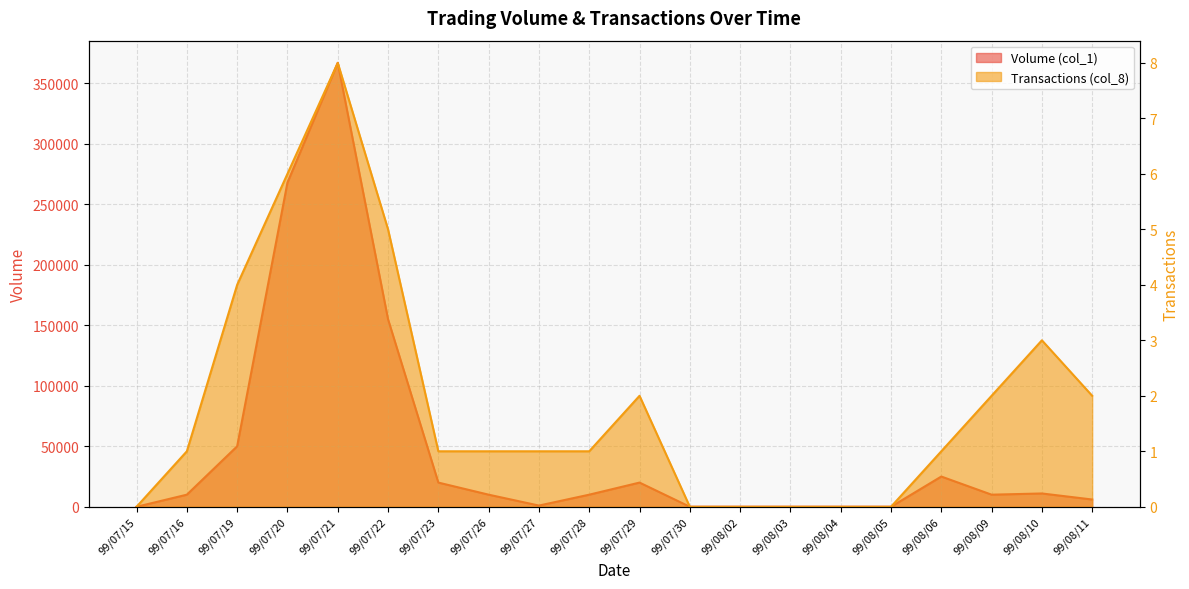

Read the Transactions (col_8) value at 99/07/21.

8